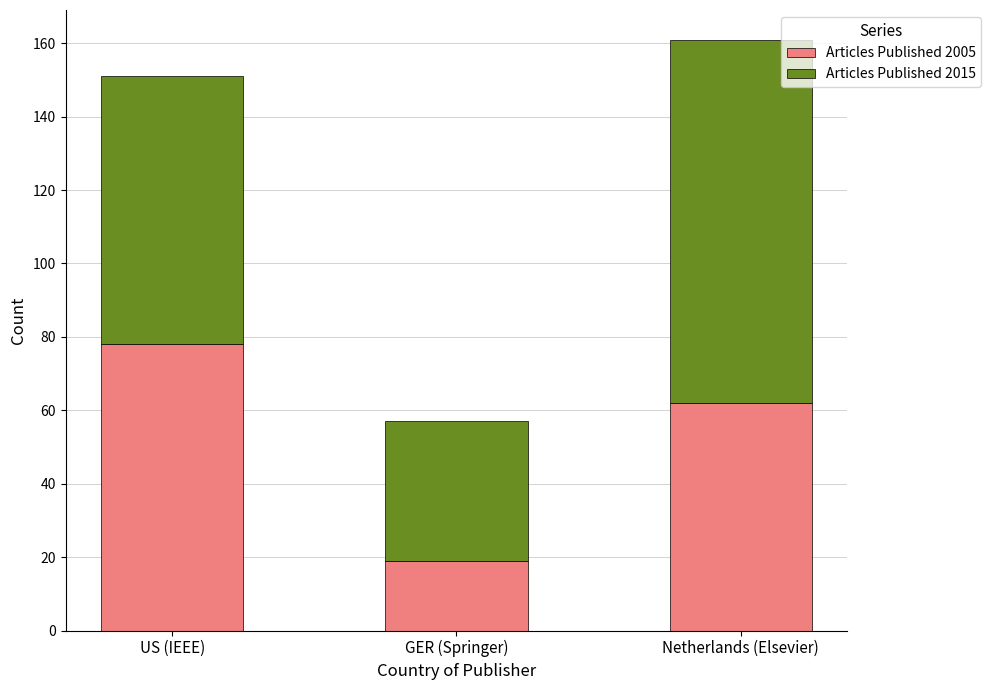

What are all the series names shown in the legend?

Articles Published 2005, Articles Published 2015